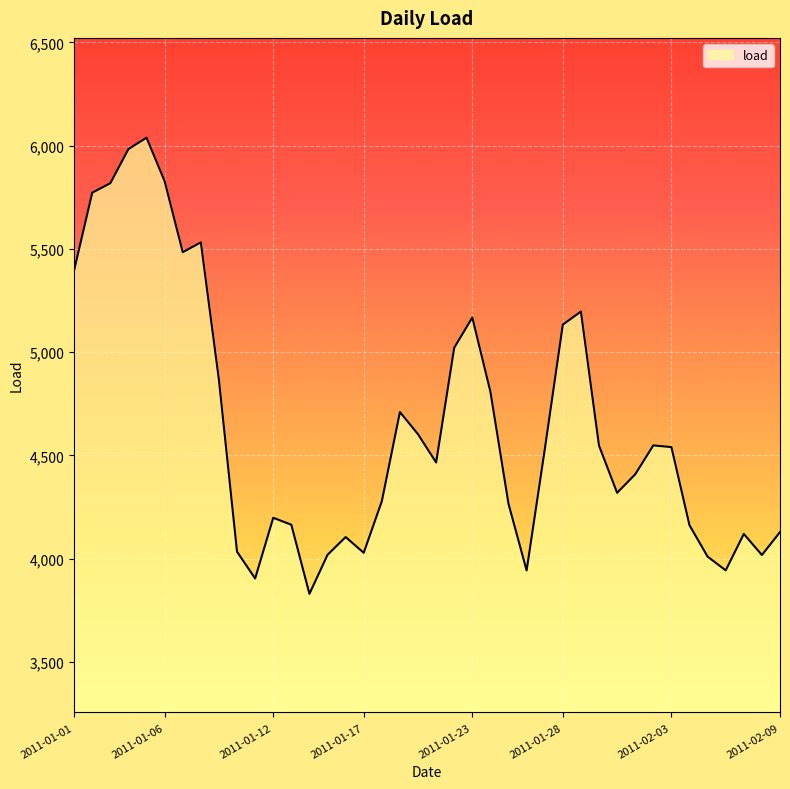

How many lines are shown in the chart?

1